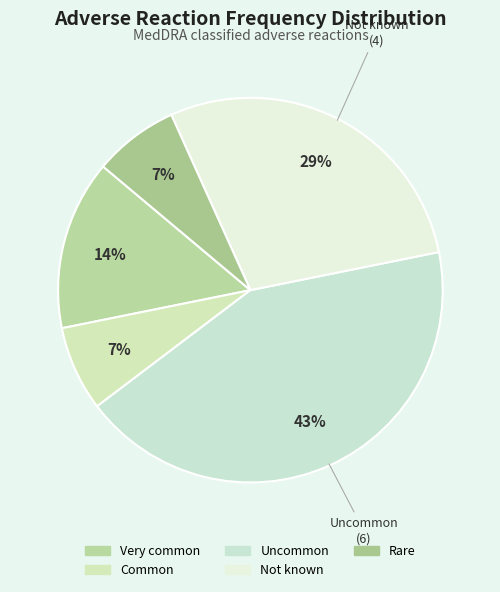

Is there any slice that represents more than half of the pie?

No